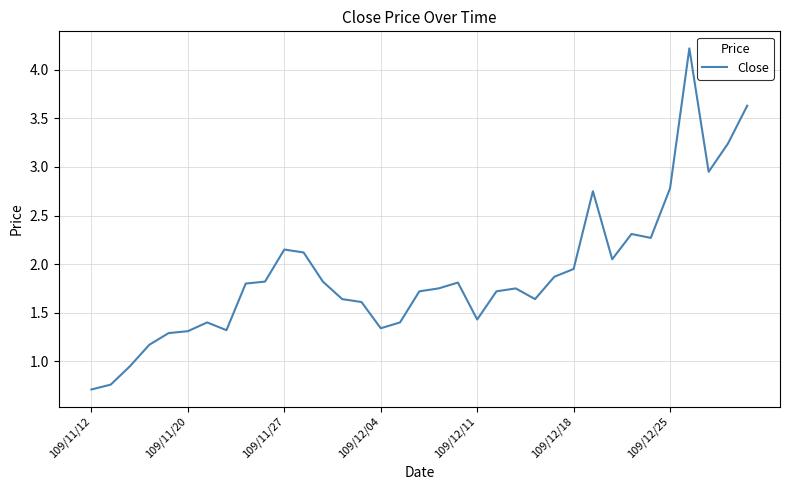

What is the difference between the maximum and minimum values?

3.5